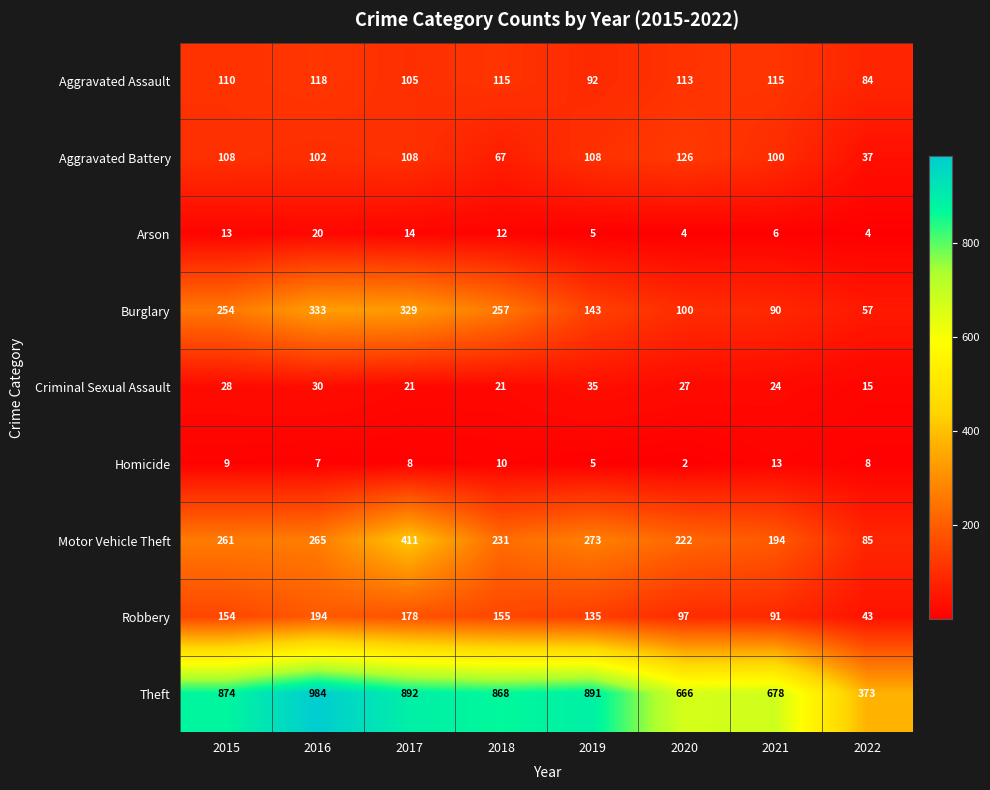

How many distinct data groups are displayed?

9